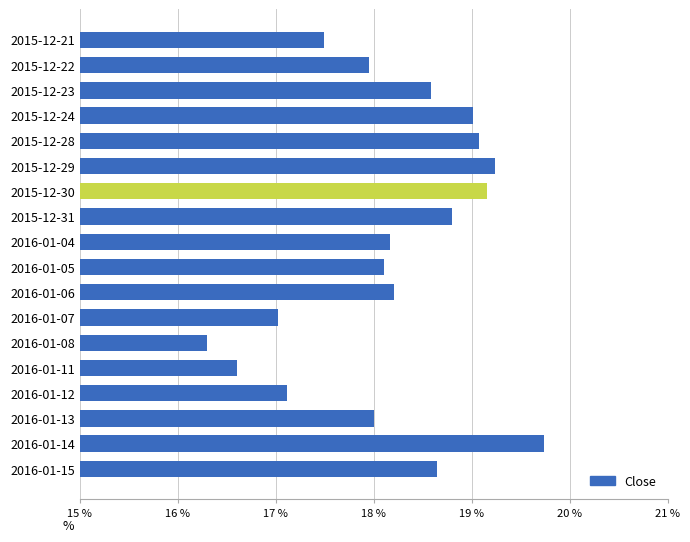

What value does the data have at 2015-12-29?

19.2